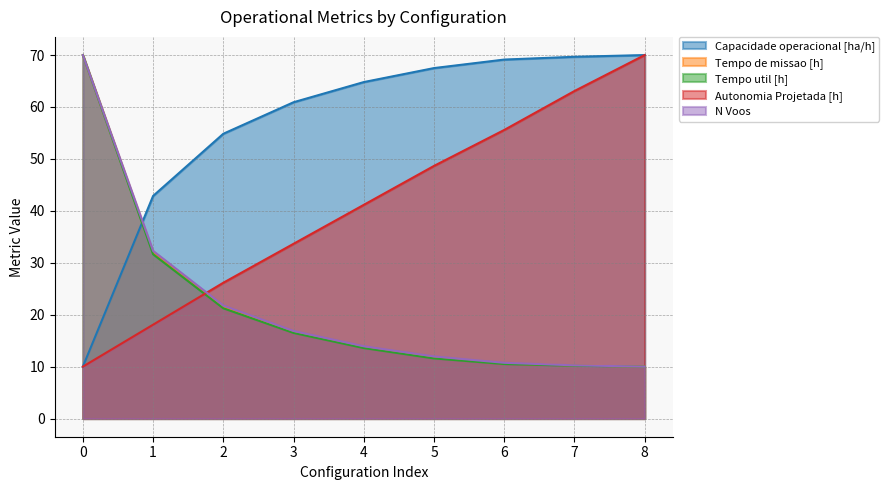

True or false: Tempo util [h] has more than 2 points higher than both neighbors.

False